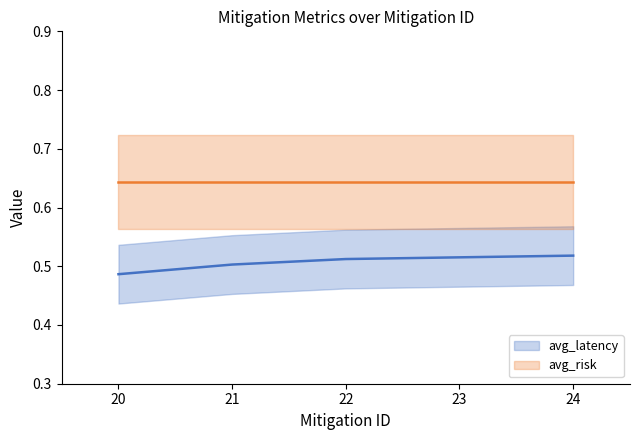

Between 24 and 21, which is larger?

24